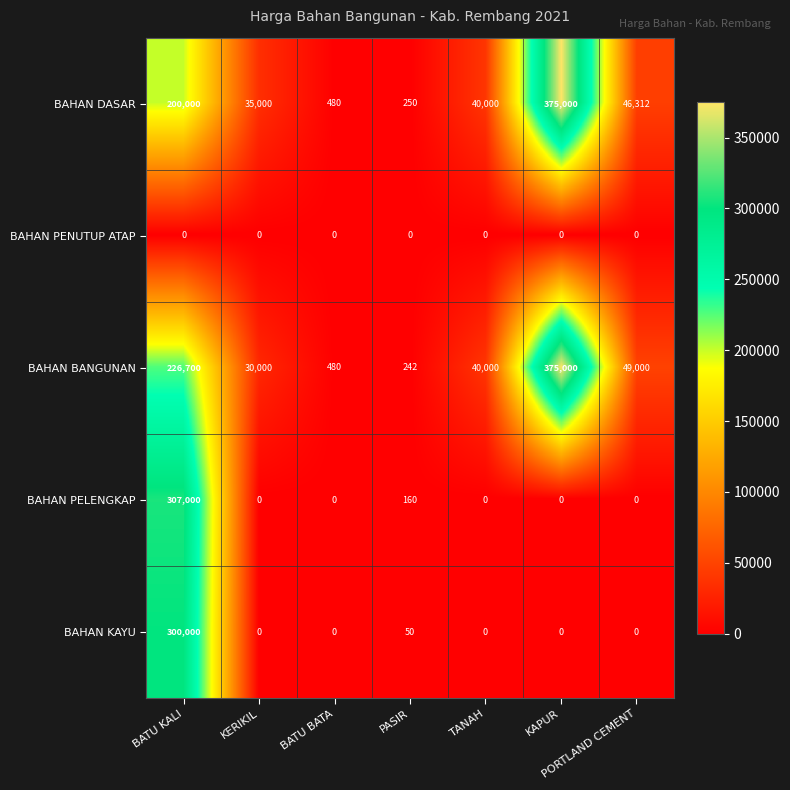

What is the difference between the highest and lowest values at BATU KALI?

307000